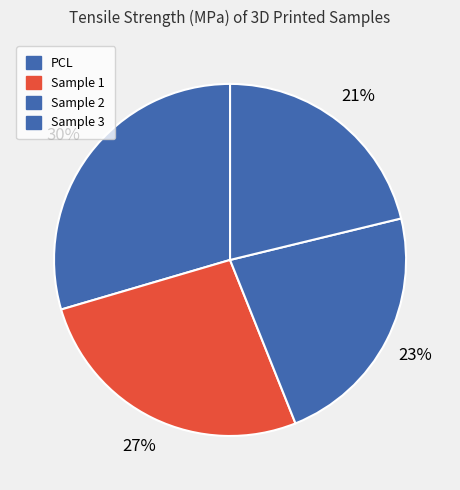

Which slice is the largest?

PCL